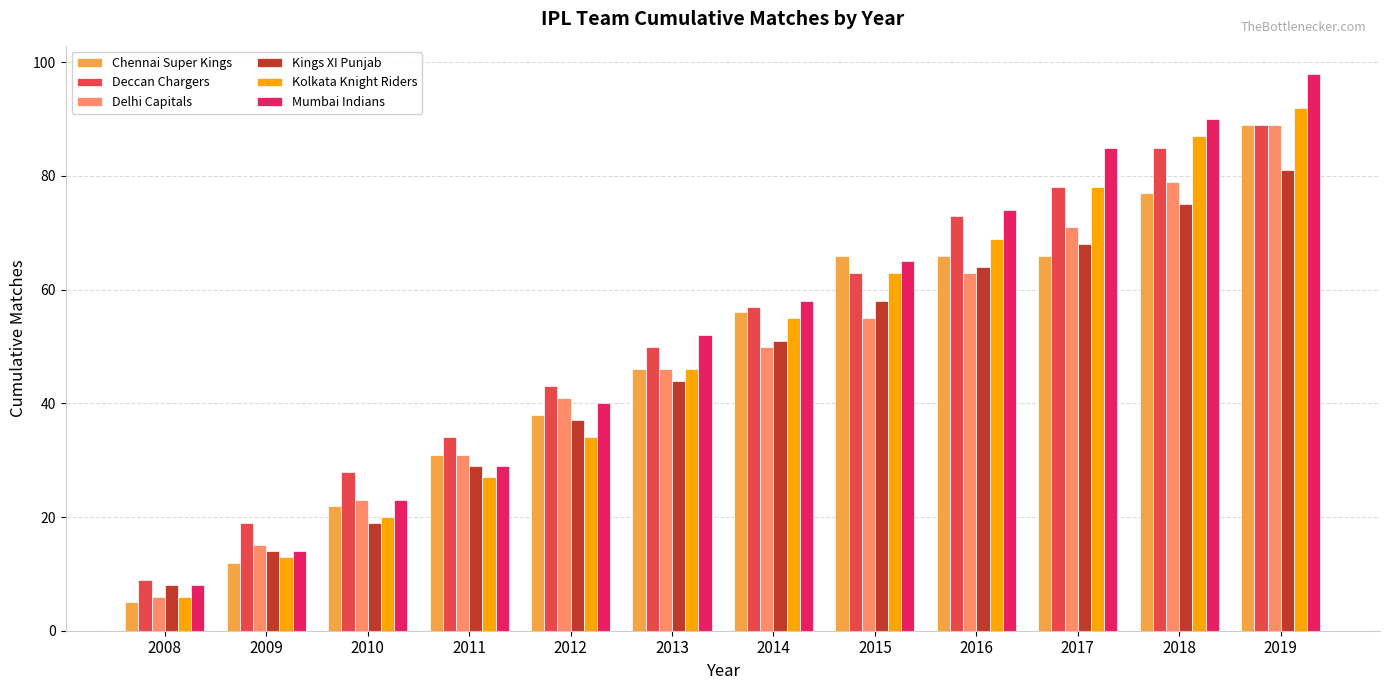

What value does the Chennai Super Kings series have at 2008?

5